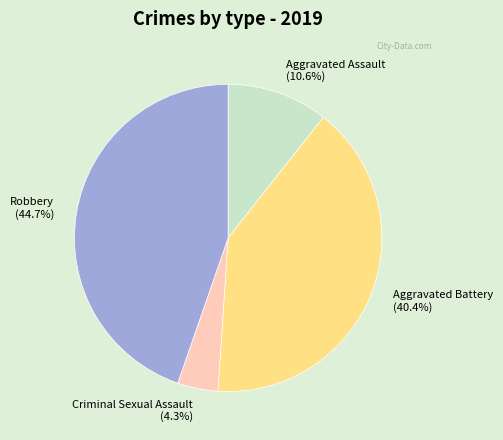

What is the largest slice in the pie chart?

Robbery